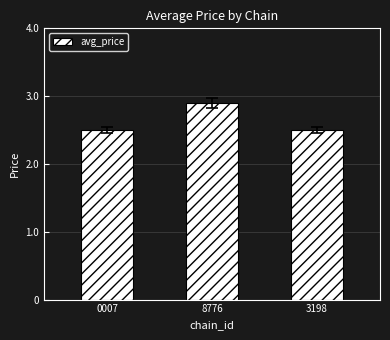

How many values are between 2 and 3?

3